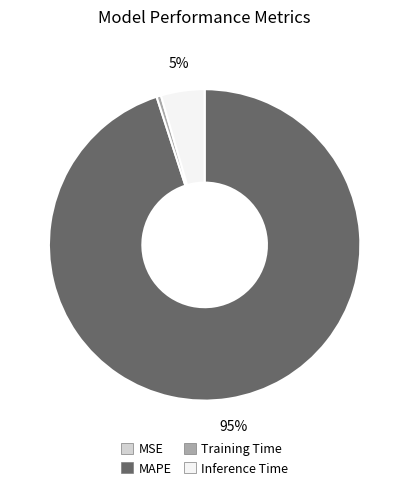

What percentage is the MAPE slice, to the nearest percent?

95%